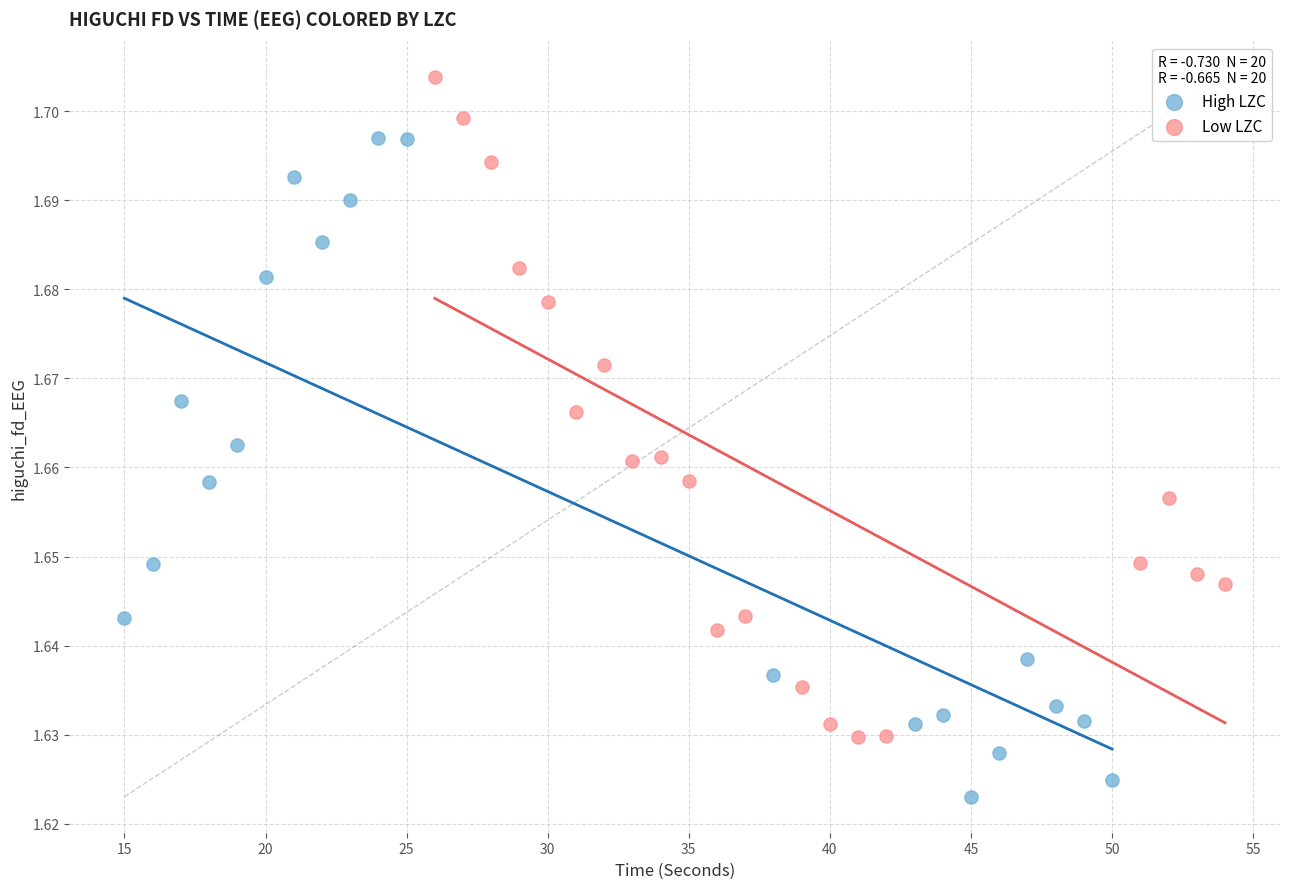

Which series contains the lowest Y value?

High LZC